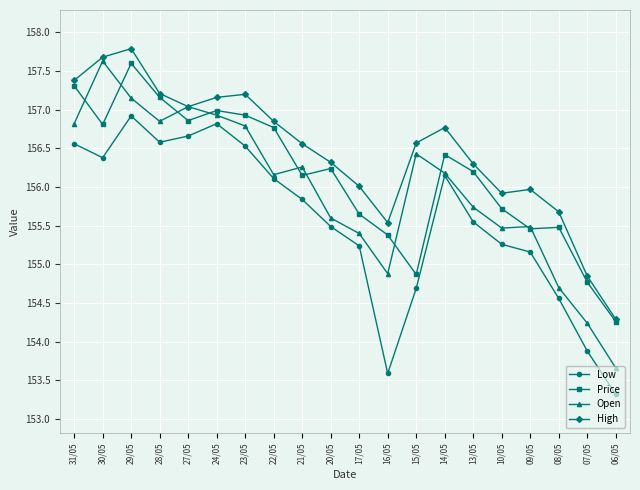

Which series changed the most between 28/05 and 14/05?

Price